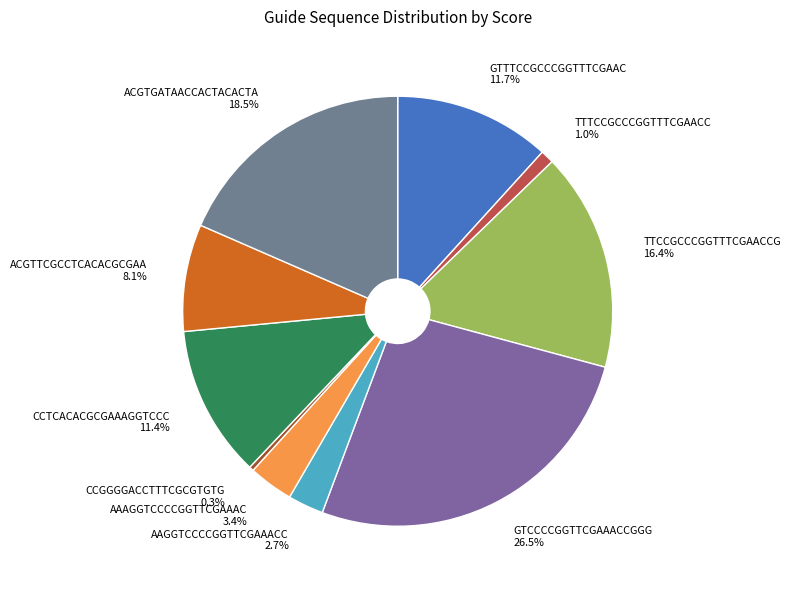

What percentage do TTTCCGCCCGGTTTCGAACC and AAAGGTCCCCGGTTCGAAAC together represent?

4.4%